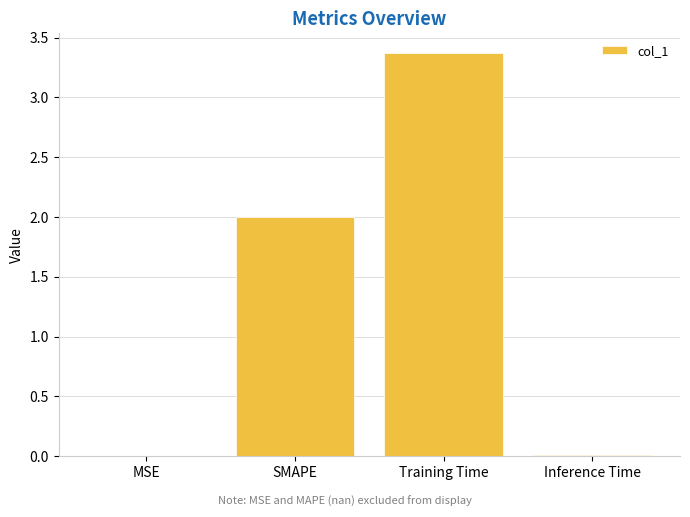

The chart shows a value of 0.0 at Inference Time. True or false?

True